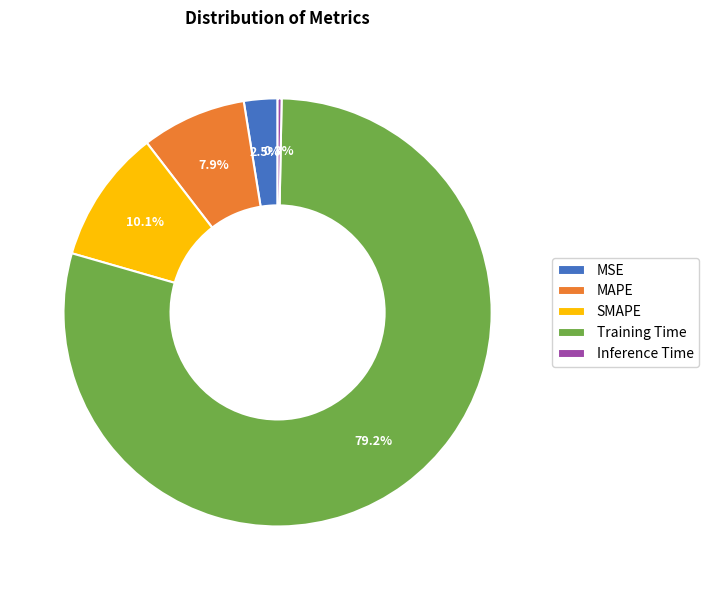

What is the smallest slice in the pie chart?

Inference Time